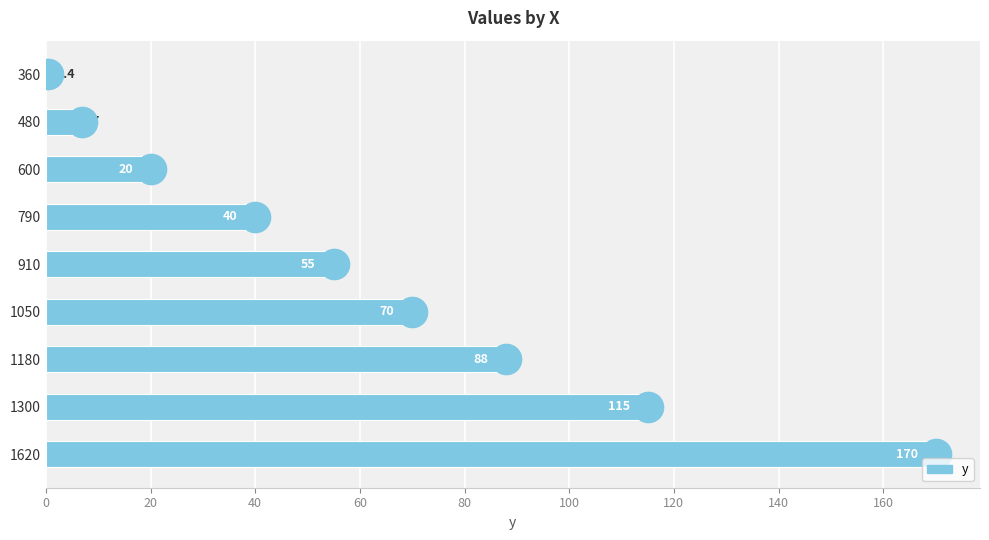

Are the bars grouped side by side (vs. stacked)?

No